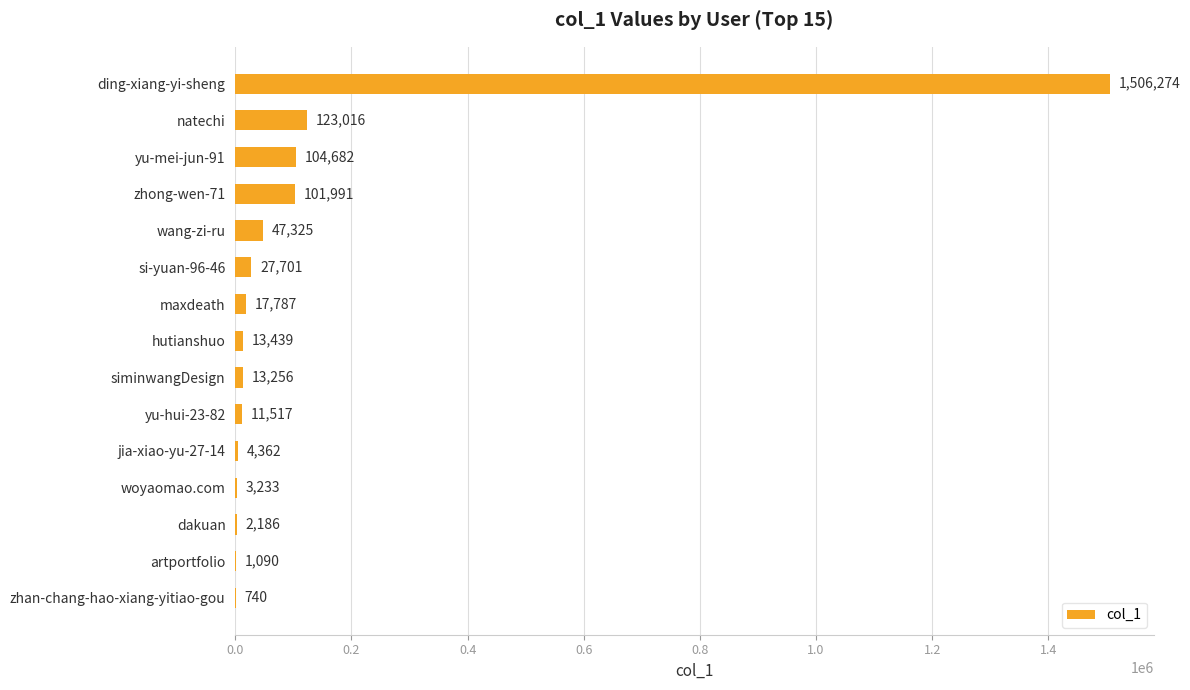

Which has a higher value, yu-hui-23-82 or artportfolio?

yu-hui-23-82